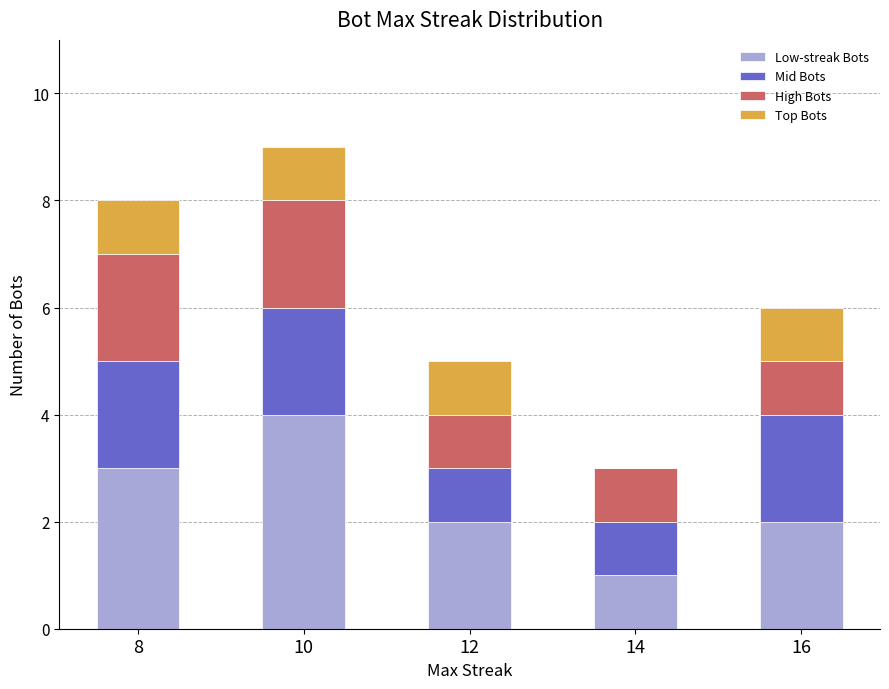

What is the maximum value for Low-streak Bots?

4